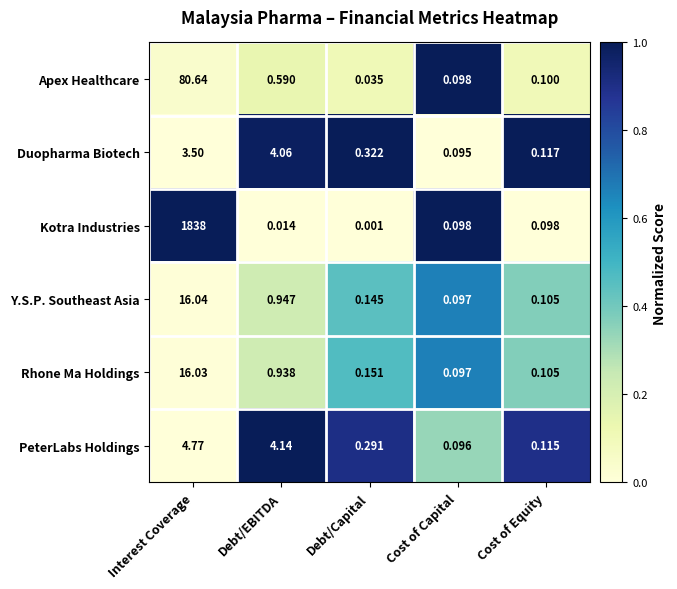

What is the difference between the highest and lowest values at Interest Coverage?

1834.5